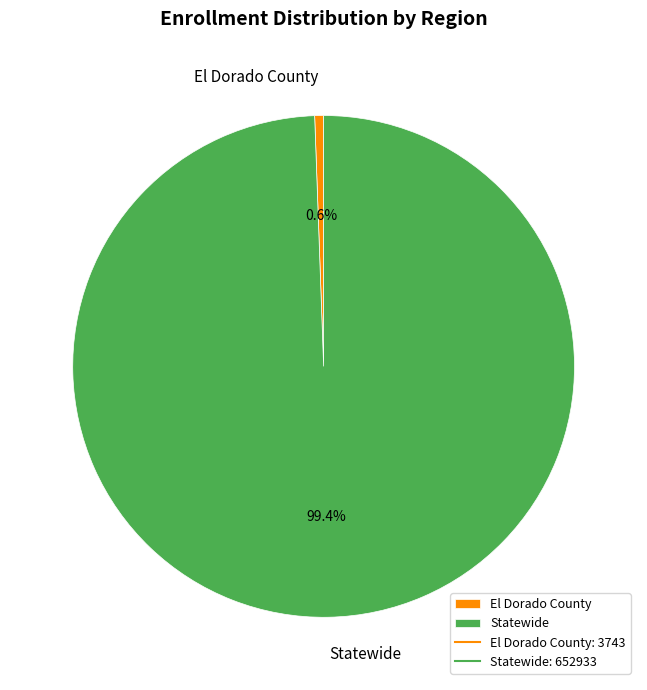

Approximately how many times larger is the value at Statewide compared to El Dorado County?

174.4